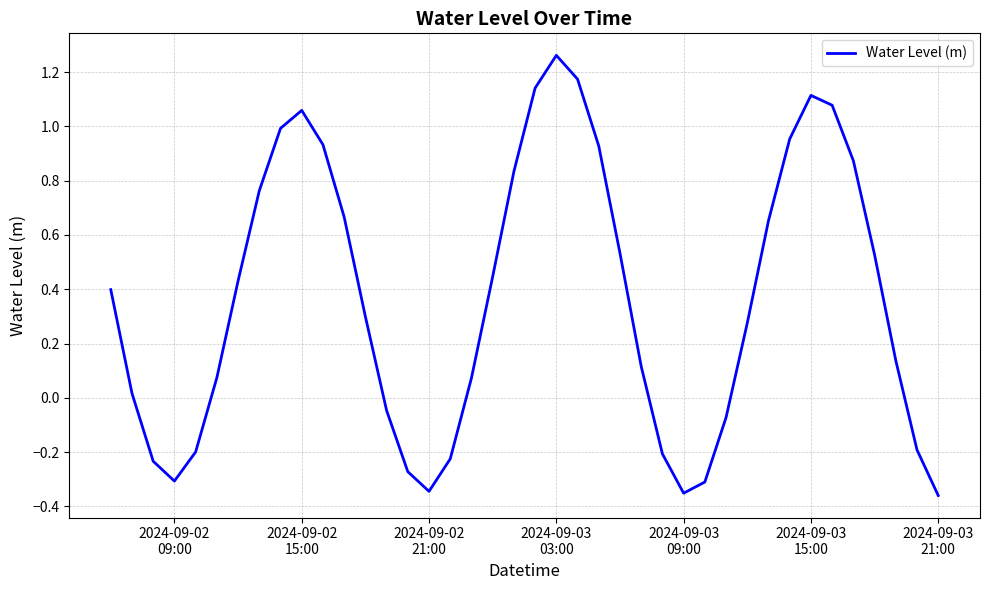

How many interior local peaks (higher than both neighbors) does the data have?

3